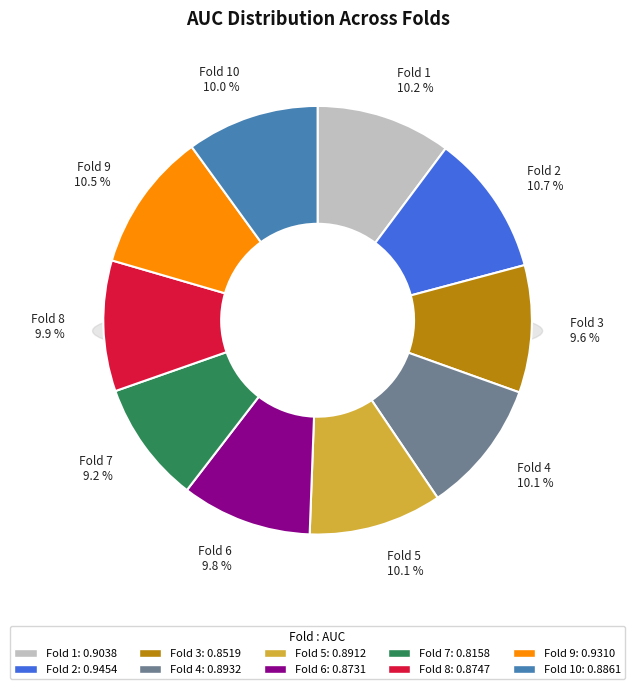

To the nearest percent, what is the average slice percentage?

10%